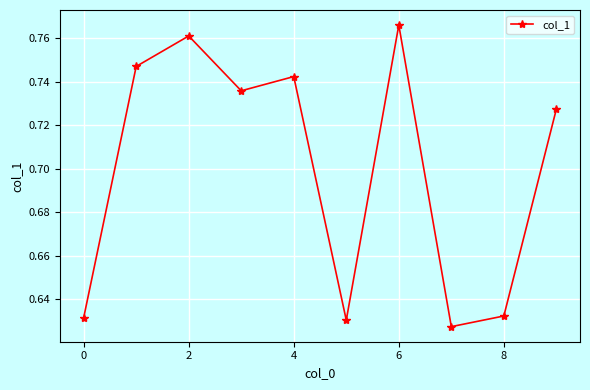

How many values are between 0 and 1?

10